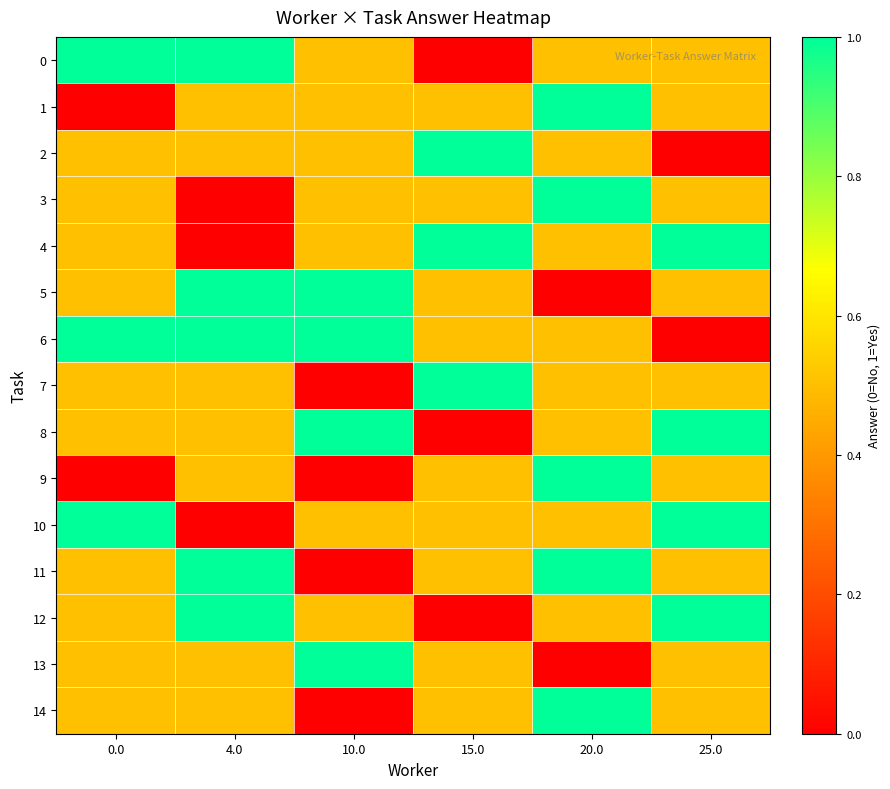

How many series are shown in this chart?

15